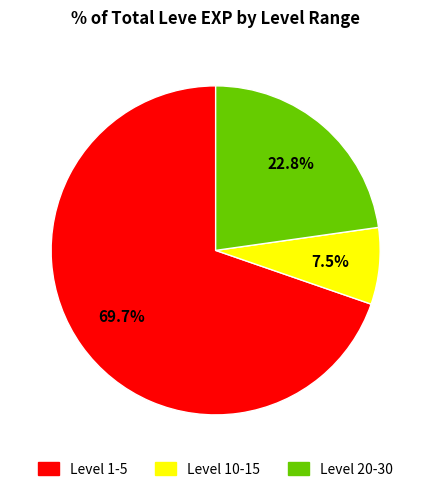

Count the number of slices in the pie.

3